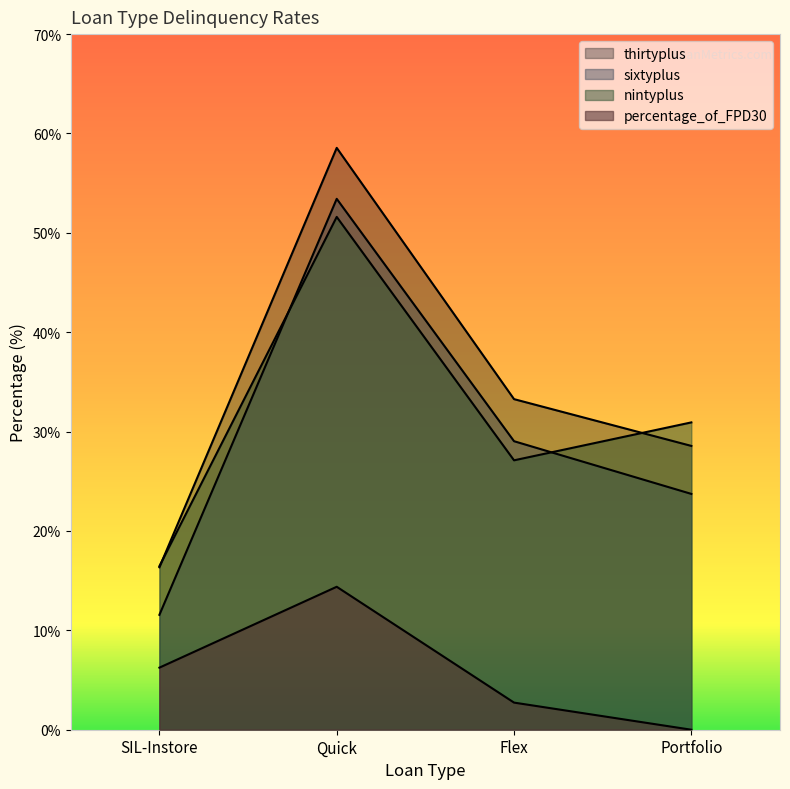

At how many categories does at least one series exceed 31?

2